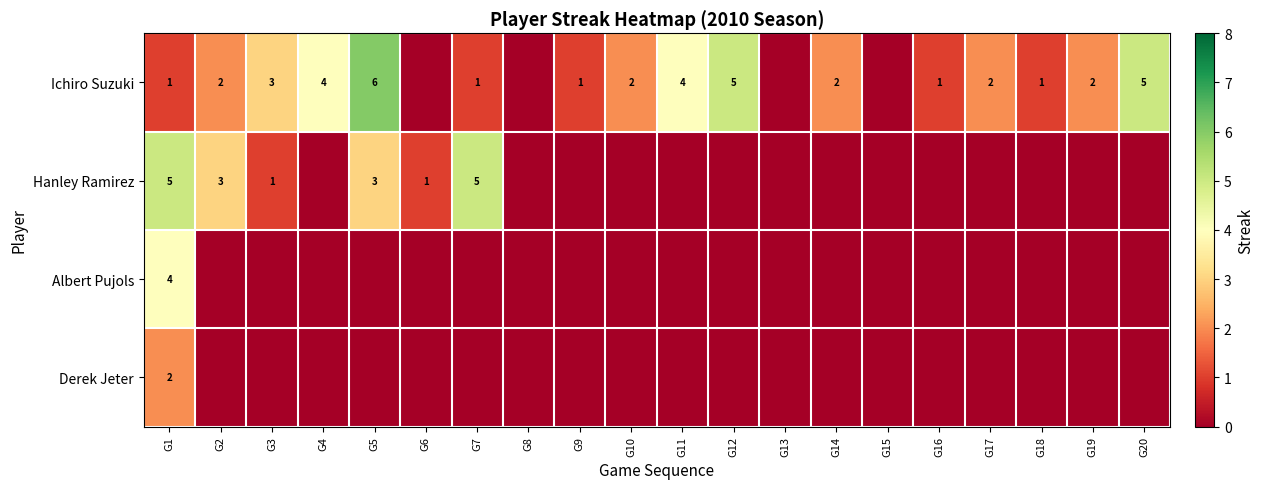

The Ichiro Suzuki series shows 3 at G19. True or false?

False